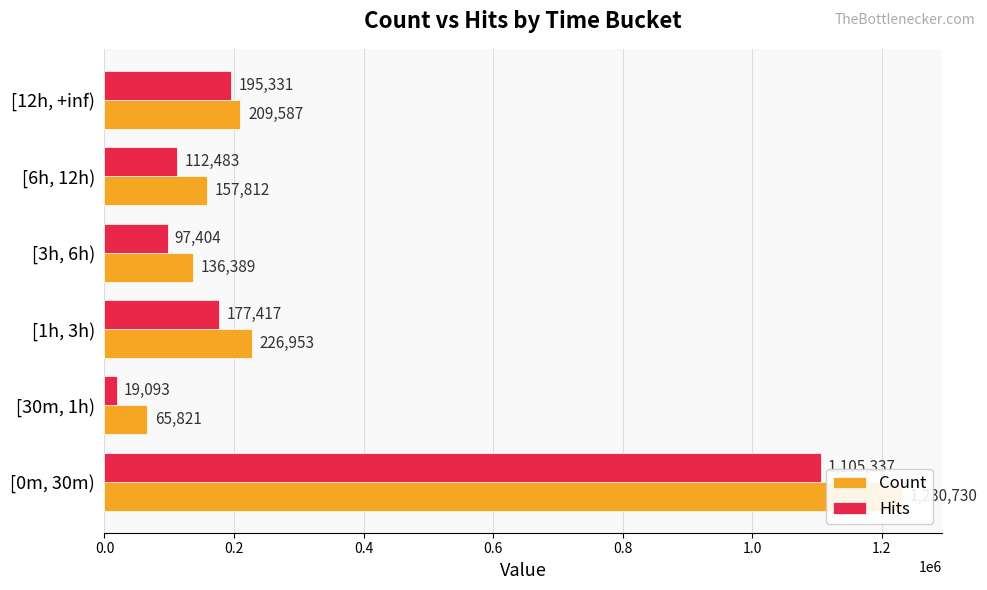

What is the difference between the maximum and minimum values in the Hits series?

1086244